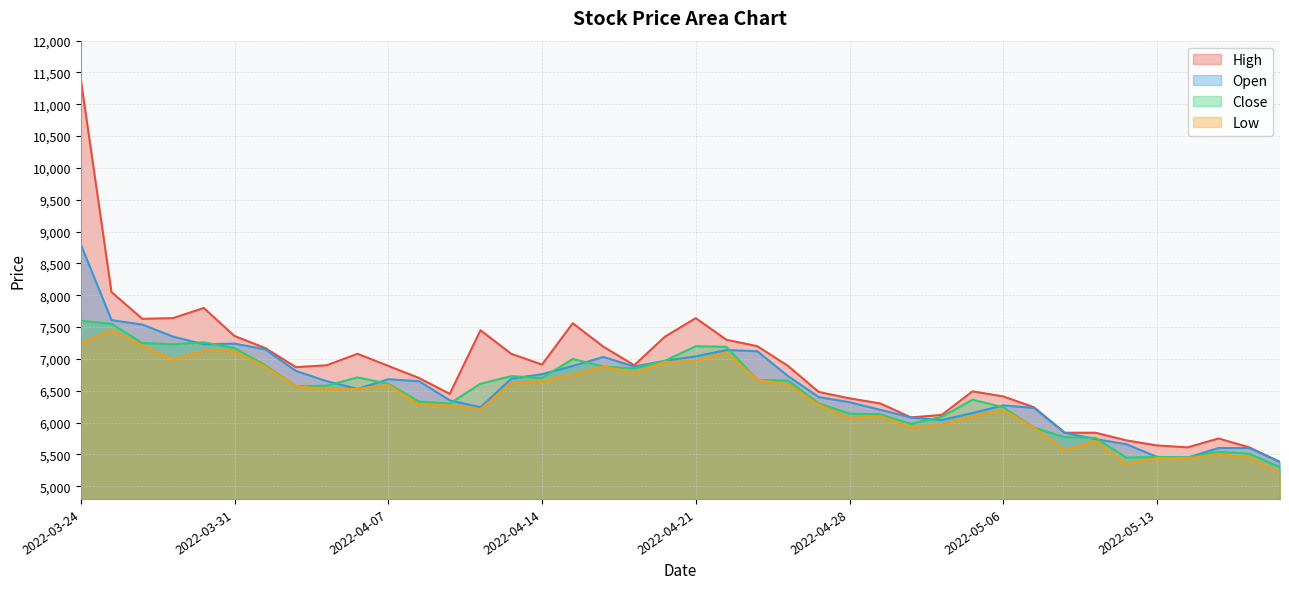

At which label does Close reach its minimum?

2022-05-19